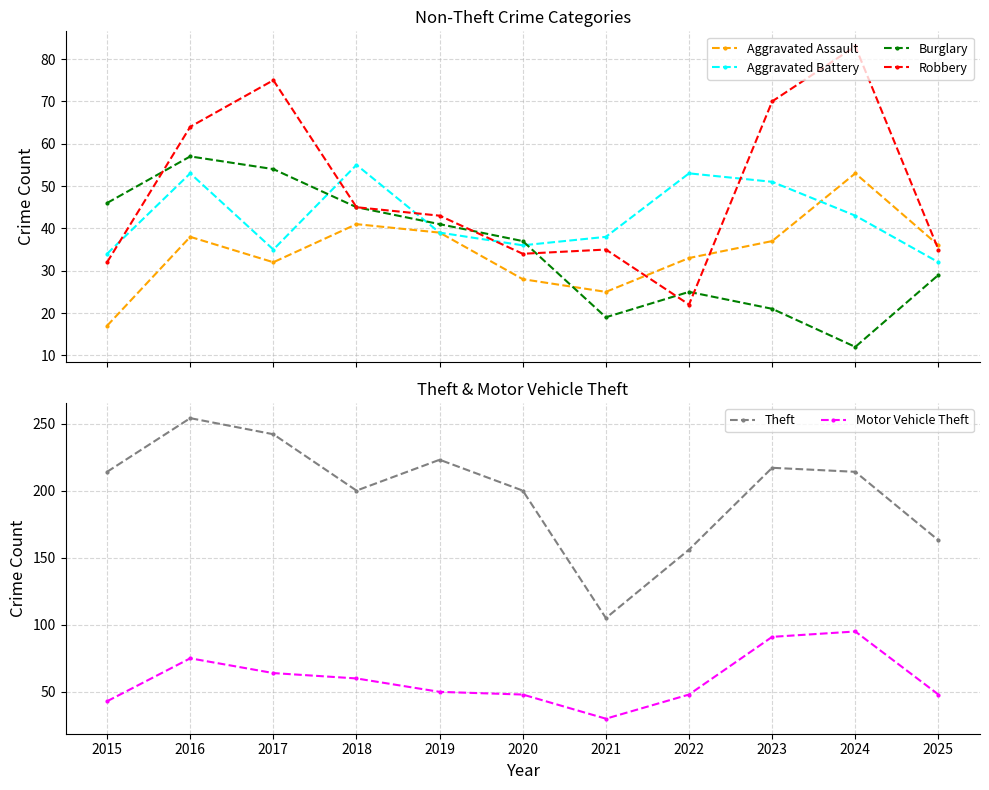

True or false: Aggravated Battery and Robbery intersect in this chart.

True